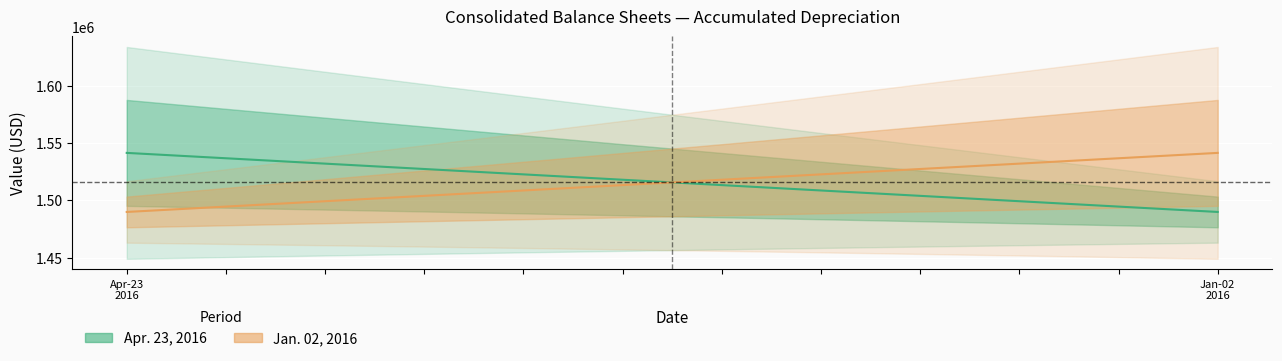

How many lines are shown in the chart?

2